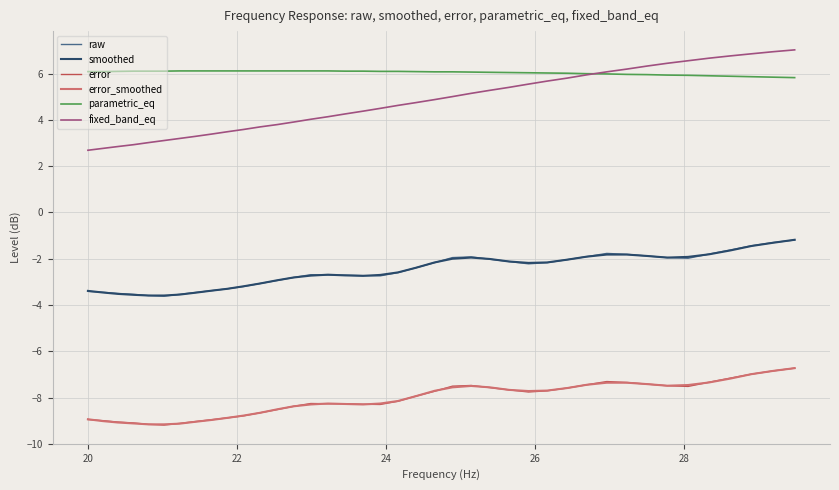

What is the lowest value of the fixed_band_eq series?

2.7